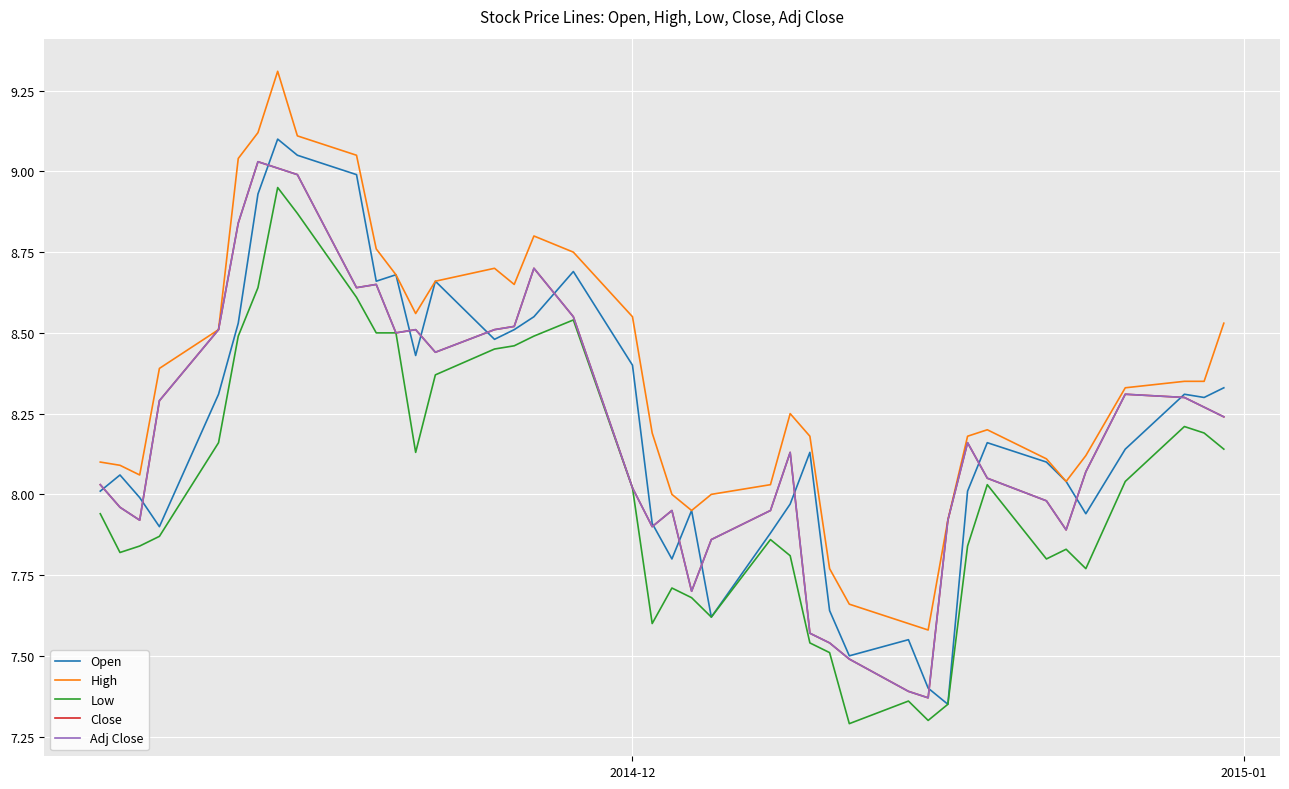

True or false: Close has more than 2 points higher than both neighbors.

True